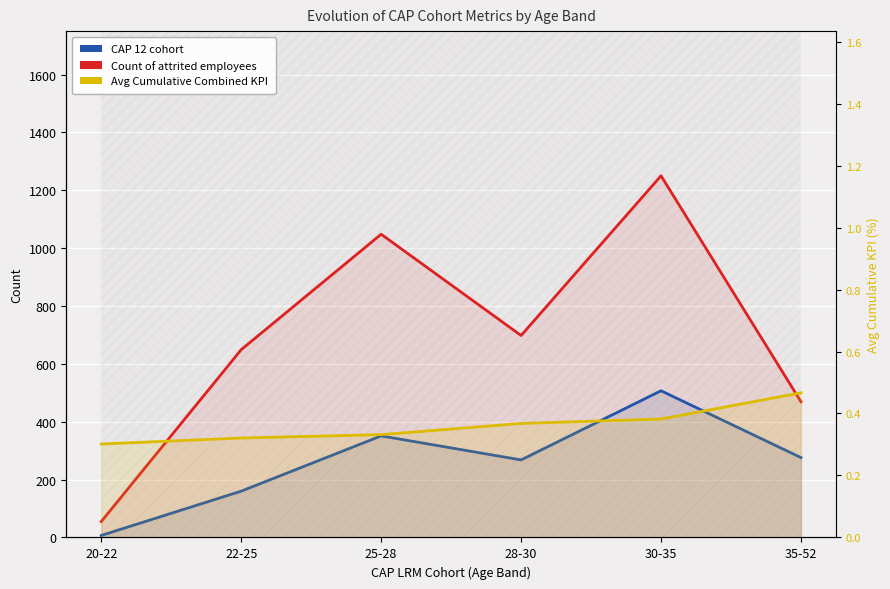

Is it true that Avg Cumulative Combined KPI equals 0.3 at 25-28?

True